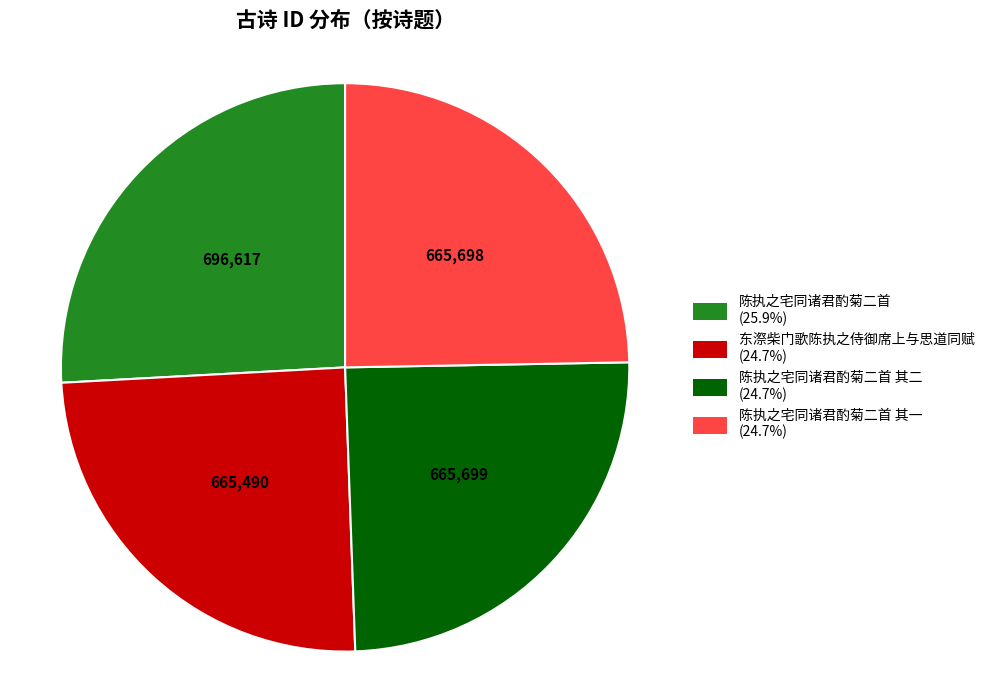

Is there a majority slice in this chart?

No